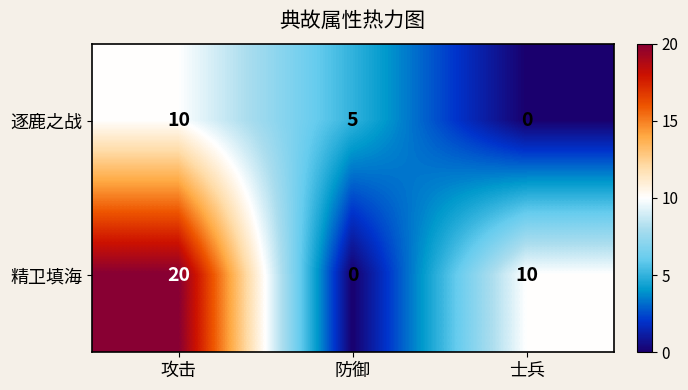

What is the difference between the maximum and minimum values in the 精卫填海 series?

20